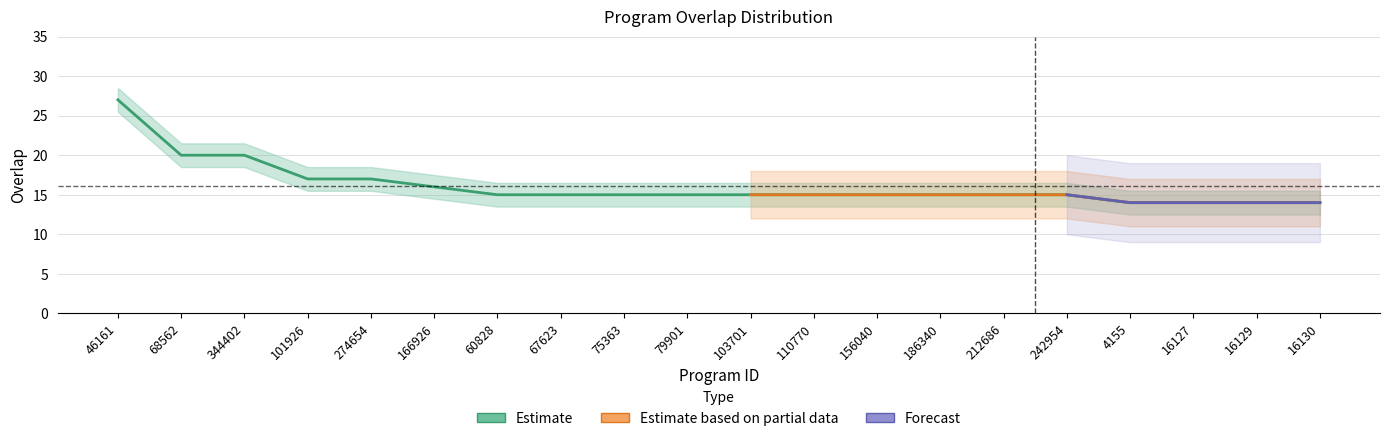

Is this an area chart (filled region under the line)?

No